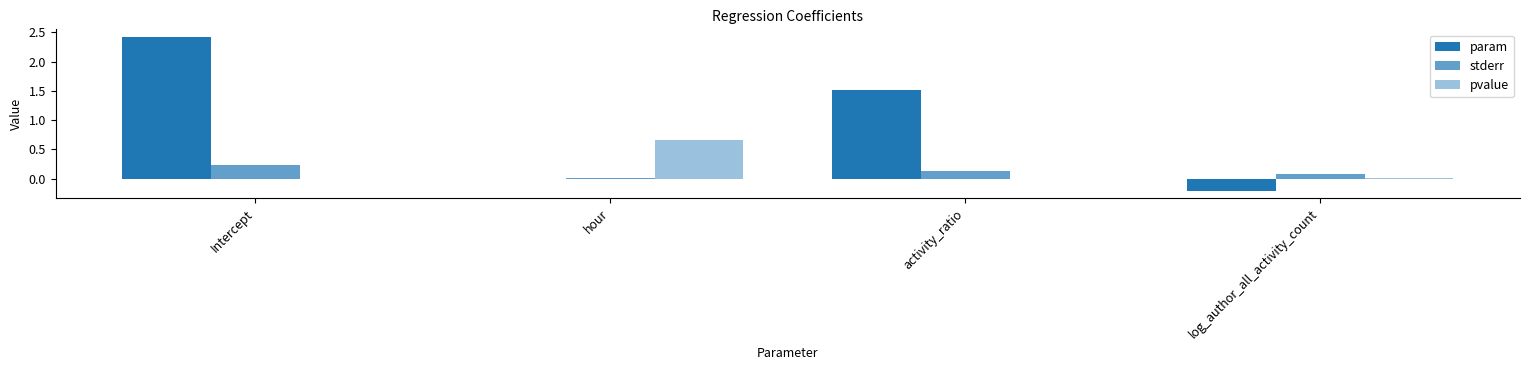

At how many categories does at least one series exceed 2?

1